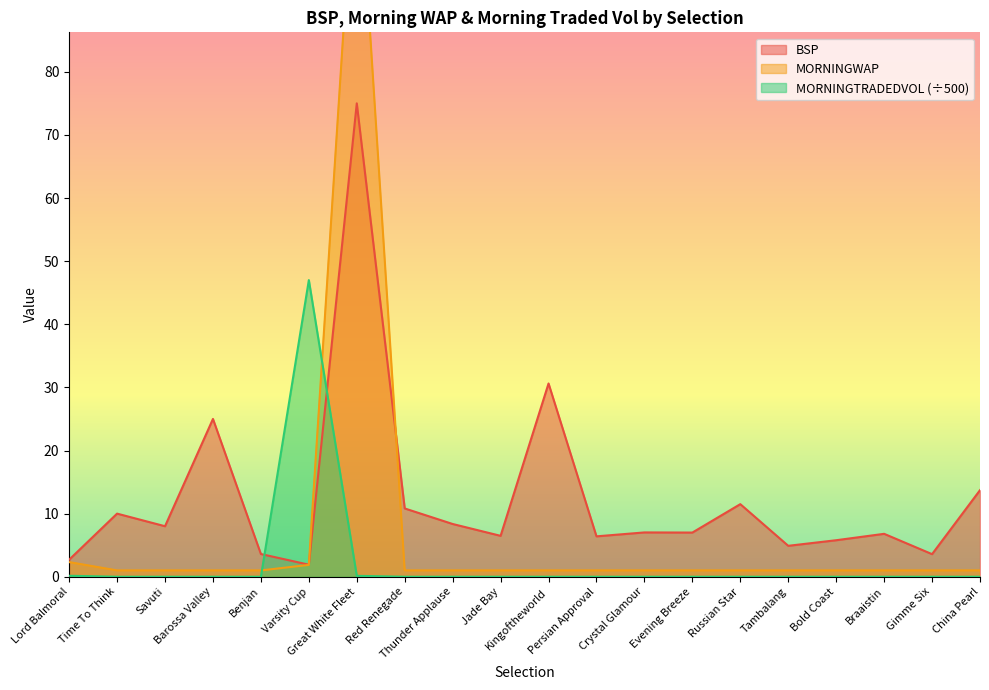

At which category is the sum across all series the highest?

Great White Fleet